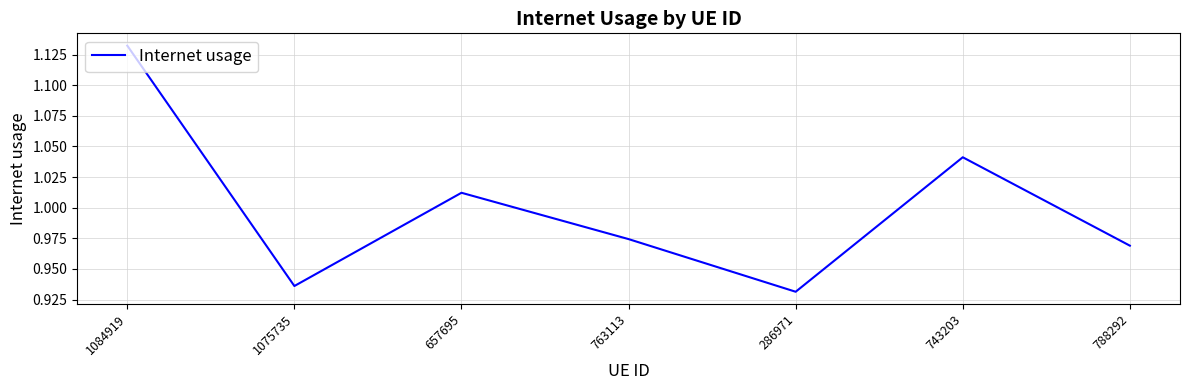

What position from the right is 1075735?

6